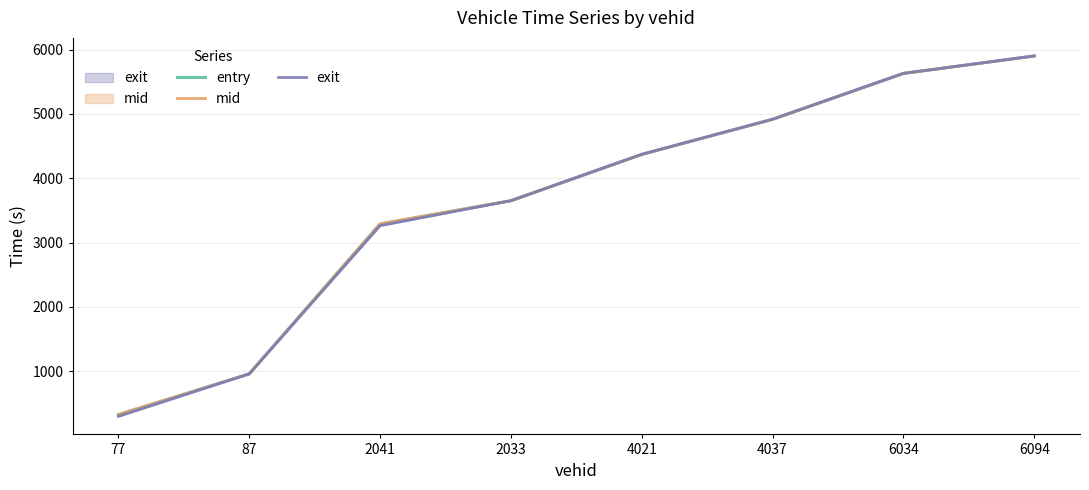

At which category is the sum across all series the highest?

6094